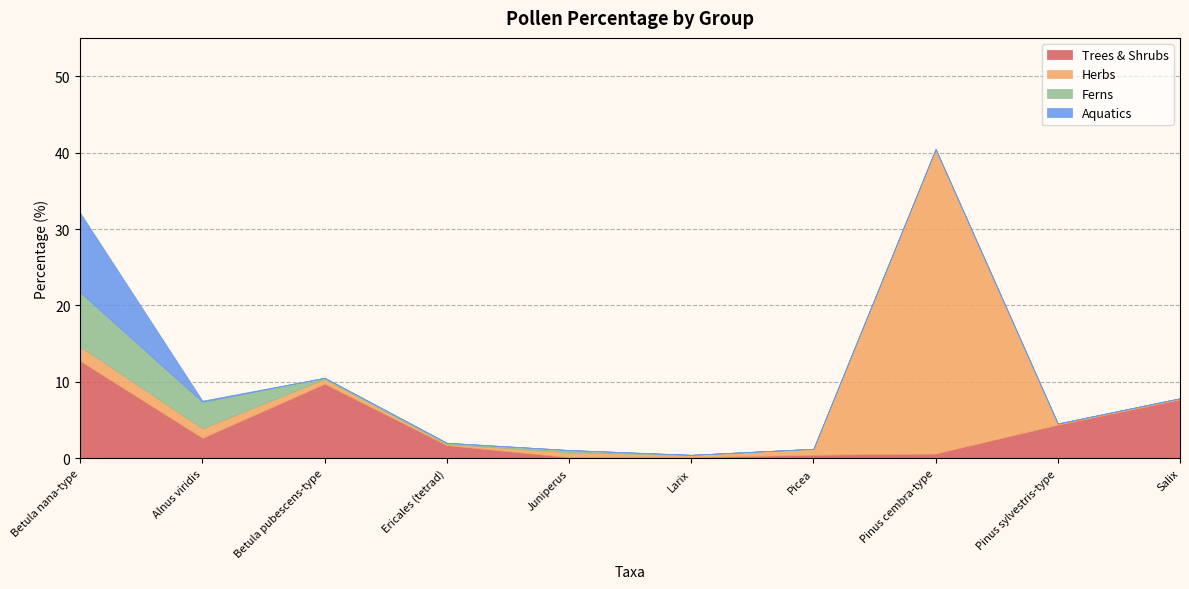

What is the spread (max minus min) of values at Juniperus?

0.6